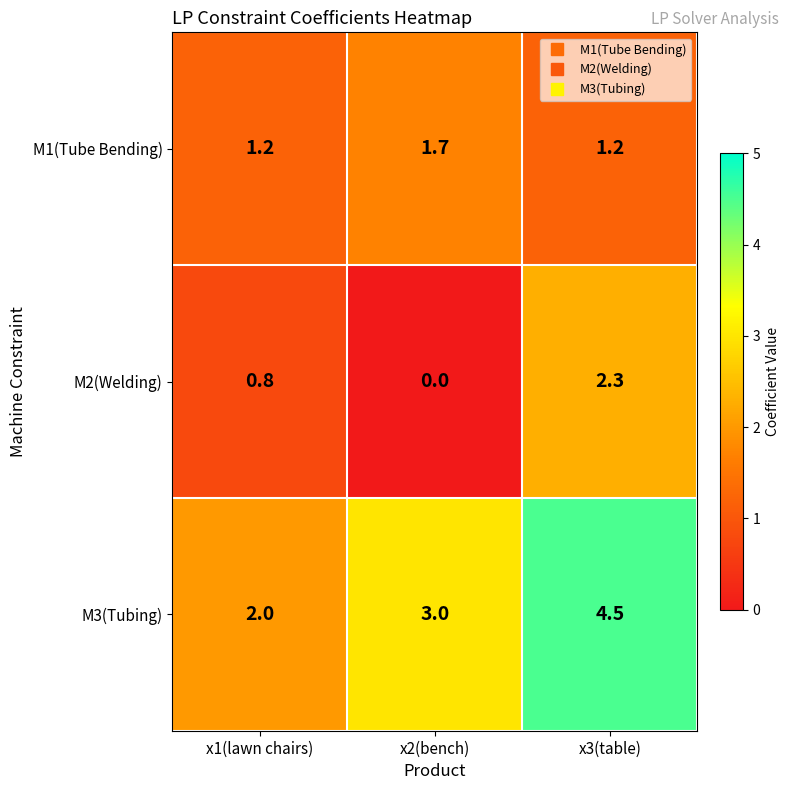

What is the difference between the highest and lowest values at x2(bench)?

3.0